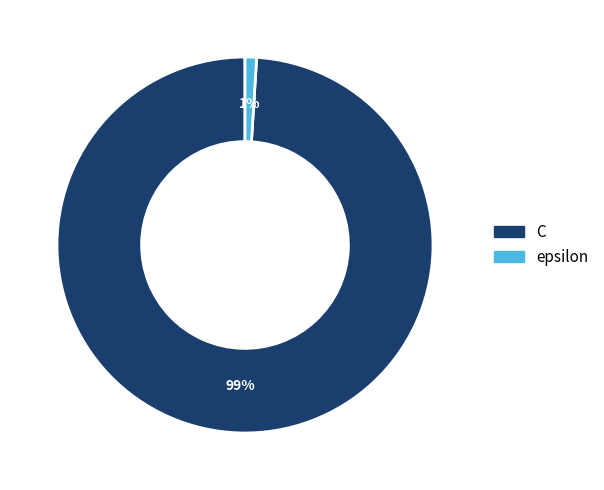

To the nearest percent, what percentage of the pie is C?

99%